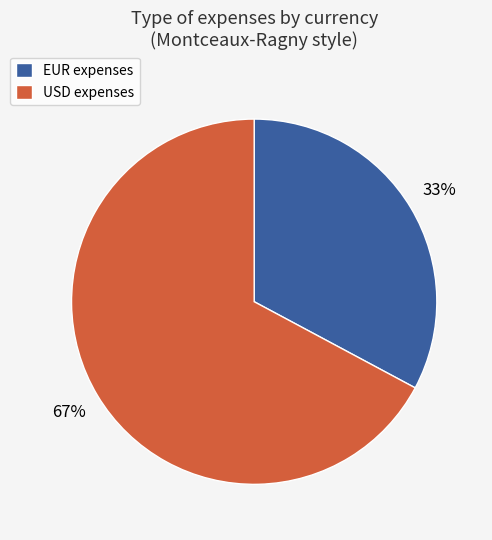

What is the smallest slice in the pie chart?

EUR expenses